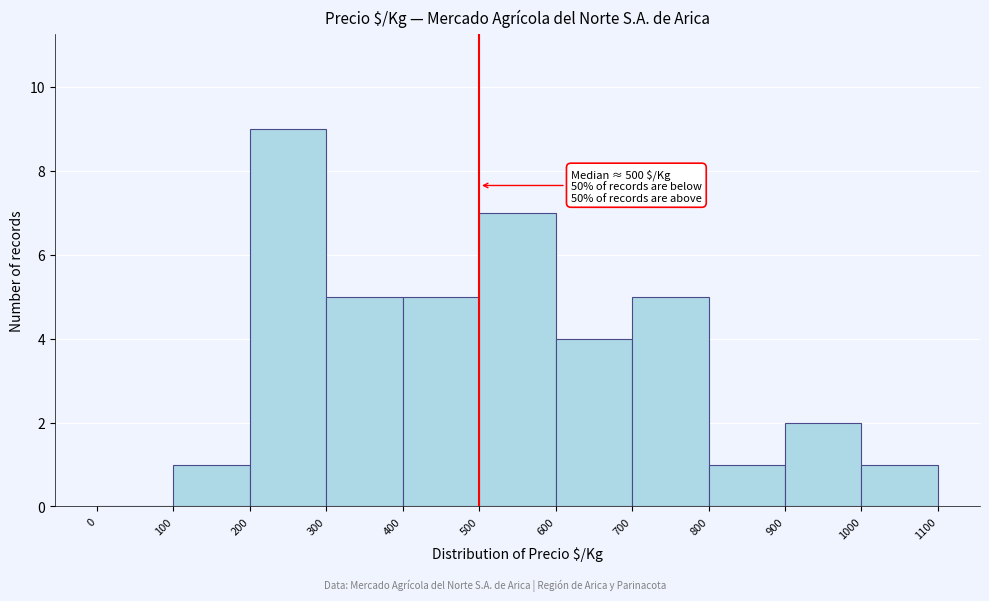

Over which range of the x-axis is the bar tallest?

200 to 300